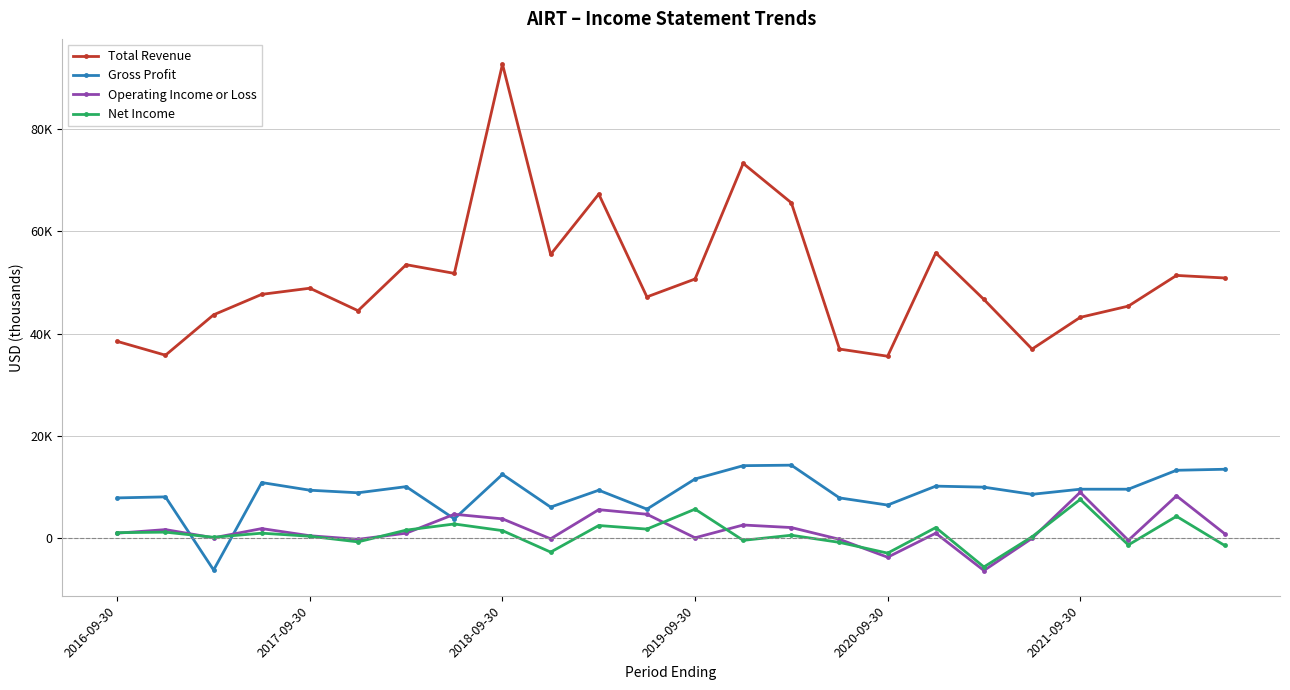

Is this an area chart (filled region under the line)?

No